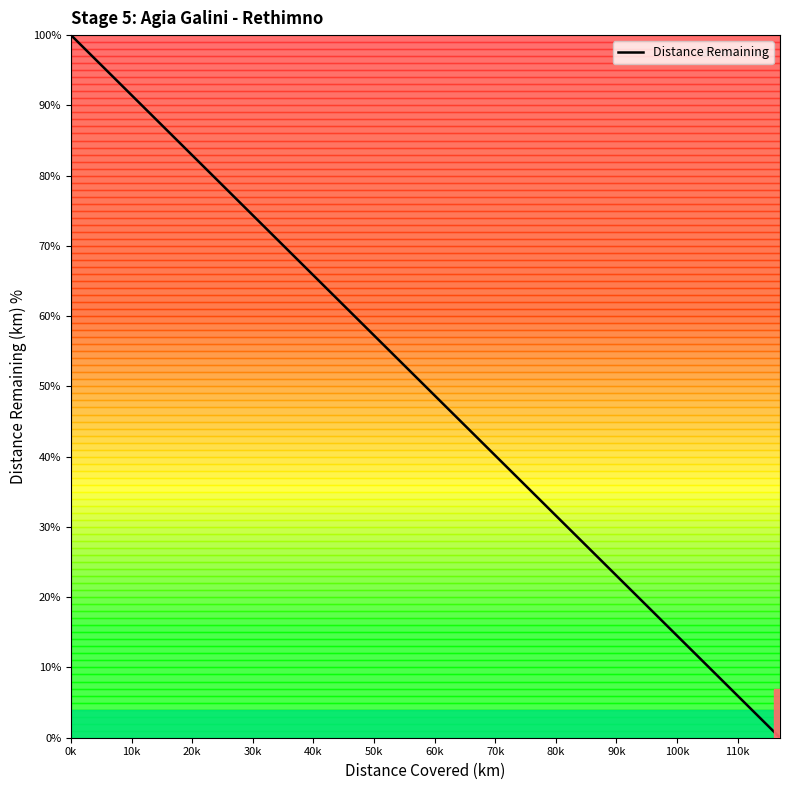

What is the greatest value displayed?

100.0